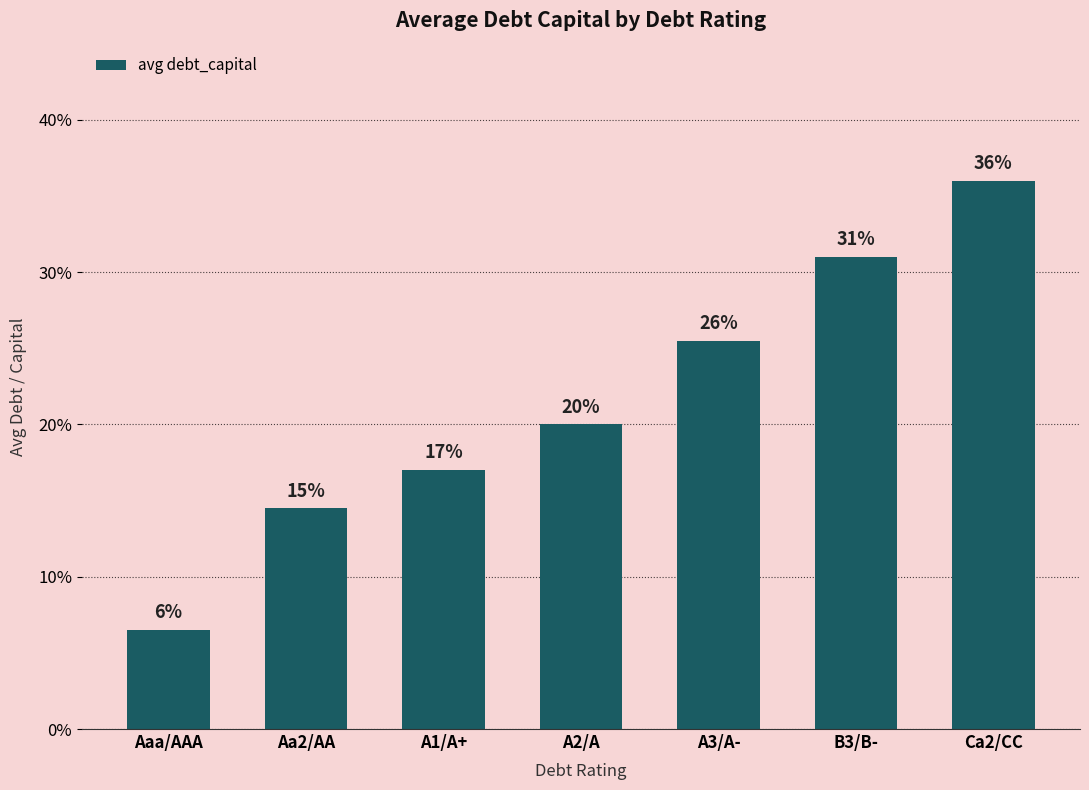

What is the difference between the values at Aa2/AA and Ca2/CC?

0.2